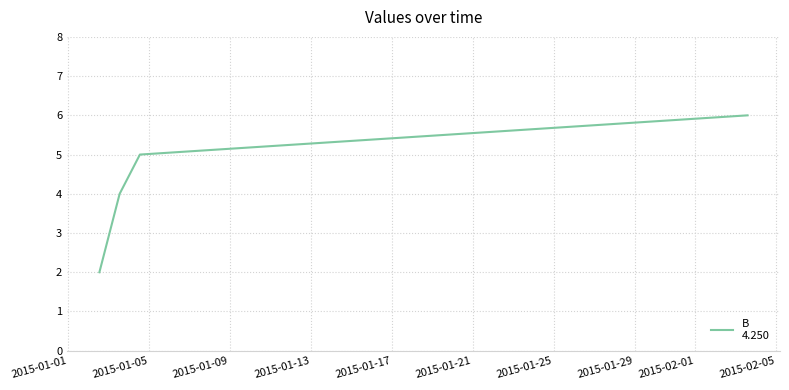

Is this an area chart (filled region under the line)?

No